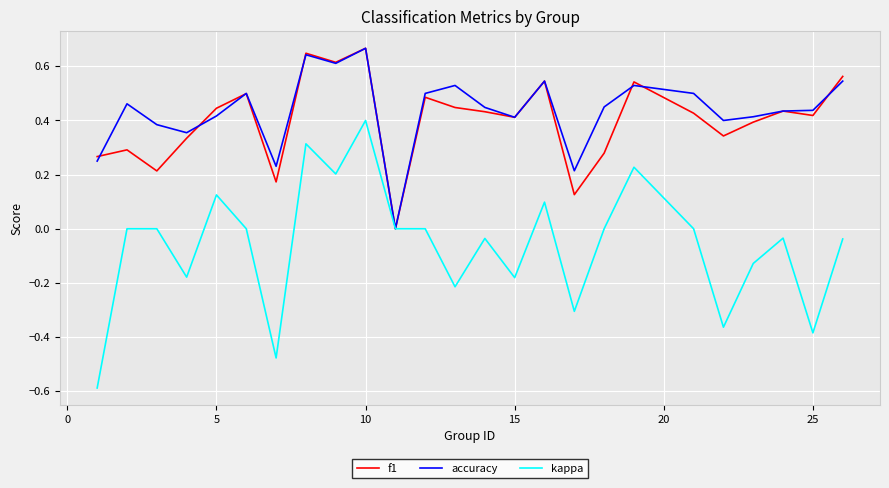

Does the chart display data point markers on the line(s)?

No